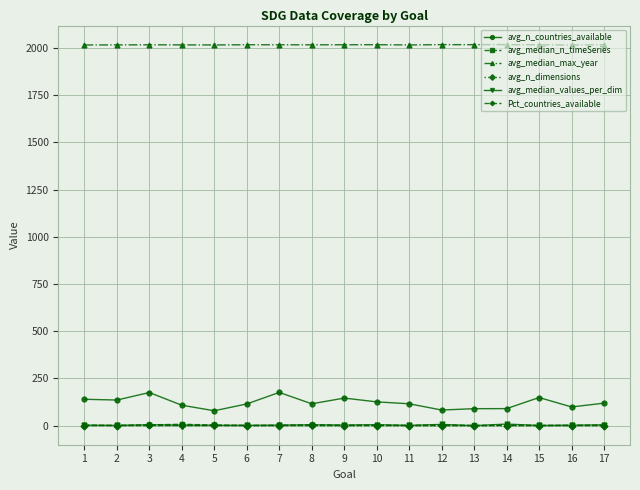

The avg_median_values_per_dim series shows 1.4 at 2. True or false?

True